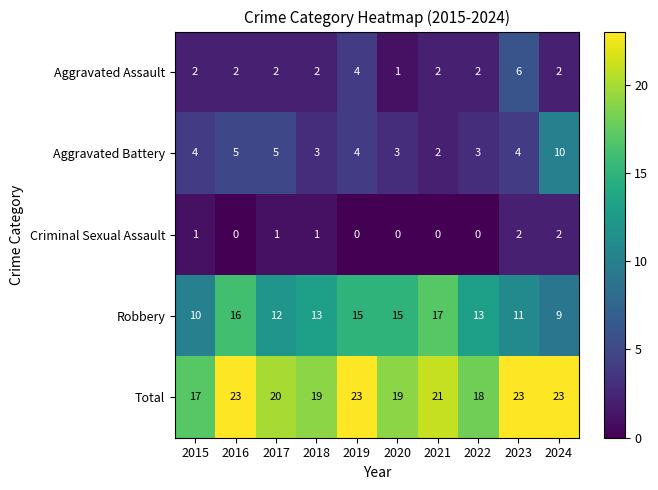

Is it true that Criminal Sexual Assault equals -1 at 2020?

False